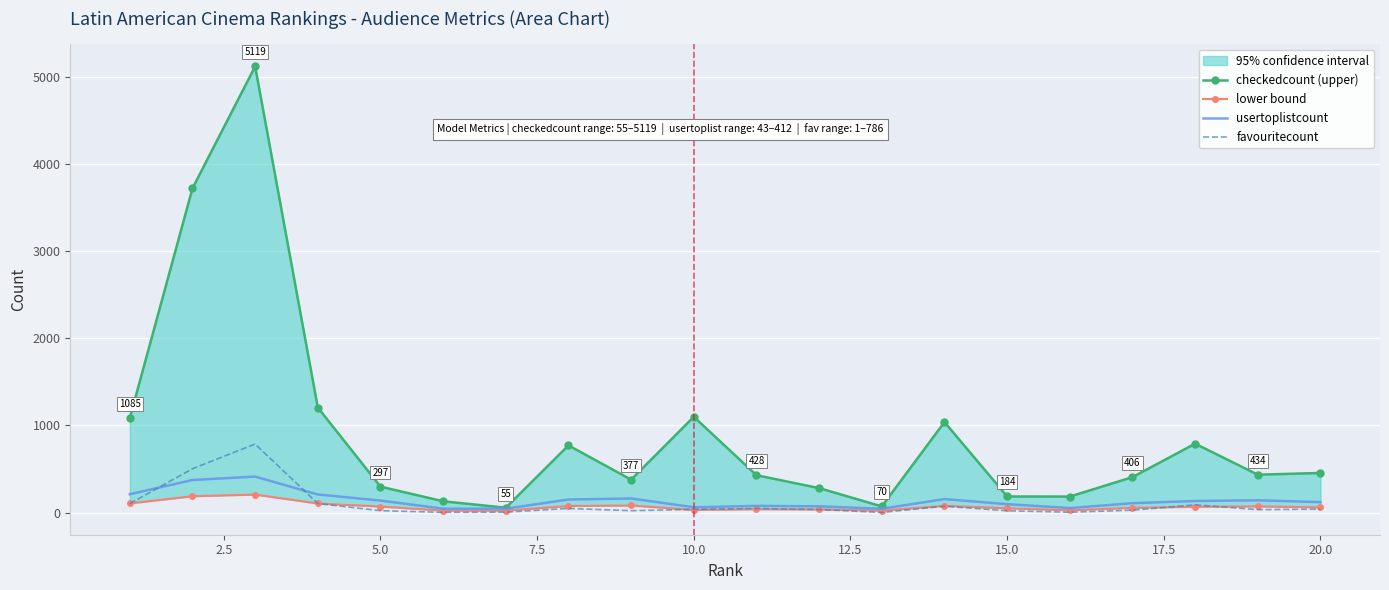

What is the minimum value for favouritecount?

1